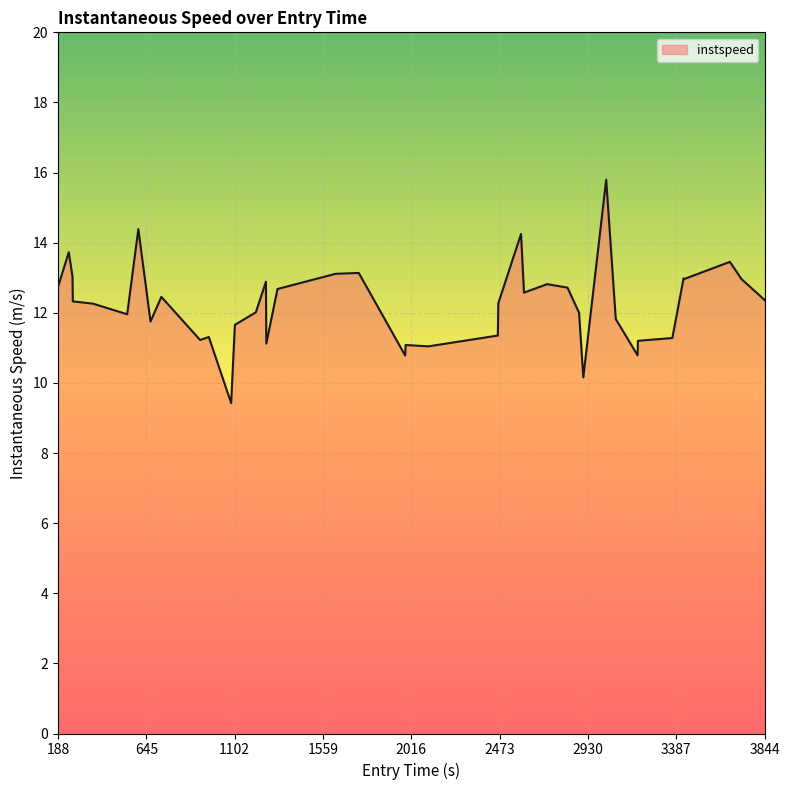

What is the smallest value displayed?

9.4